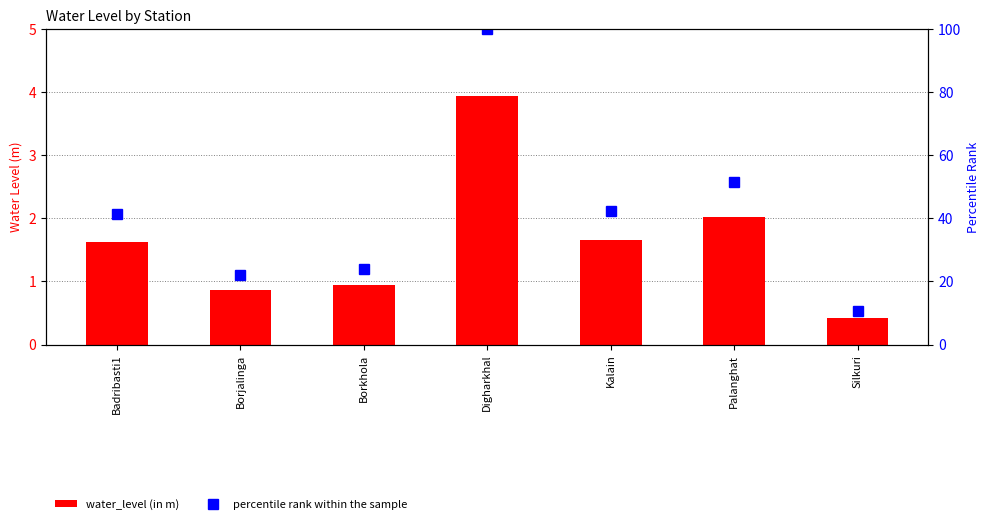

At which category does the chart reach its peak across all series?

Digharkhal